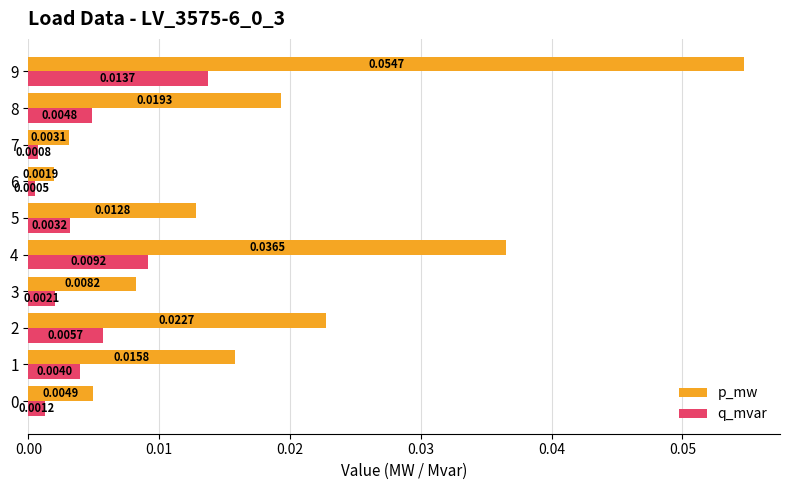

Rank the series at 9 from lowest to highest value.

q_mvar, p_mw